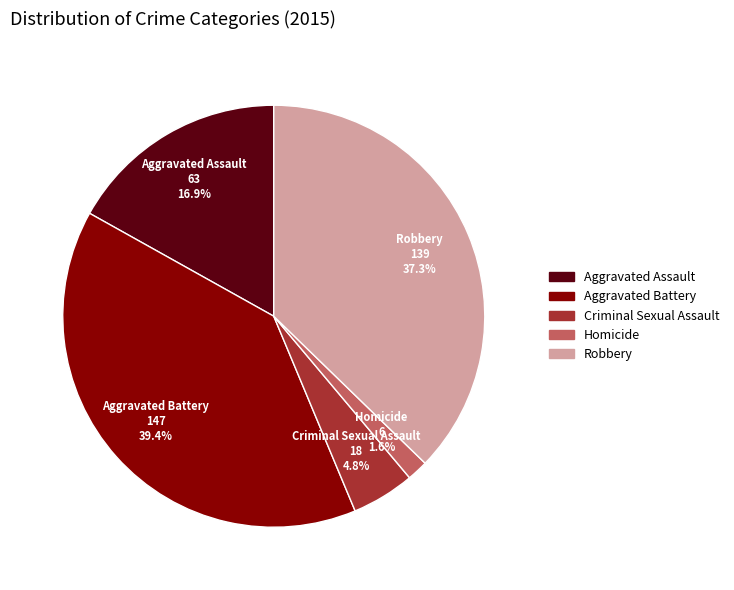

Rank the categories by value from lowest to highest.

Homicide, Criminal Sexual Assault, Aggravated Assault, Robbery, Aggravated Battery